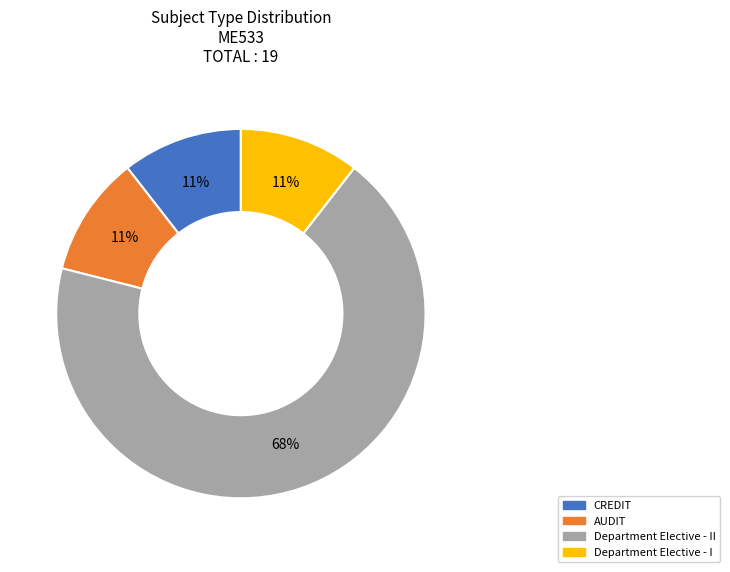

To the nearest percent, what is the average slice percentage?

25%